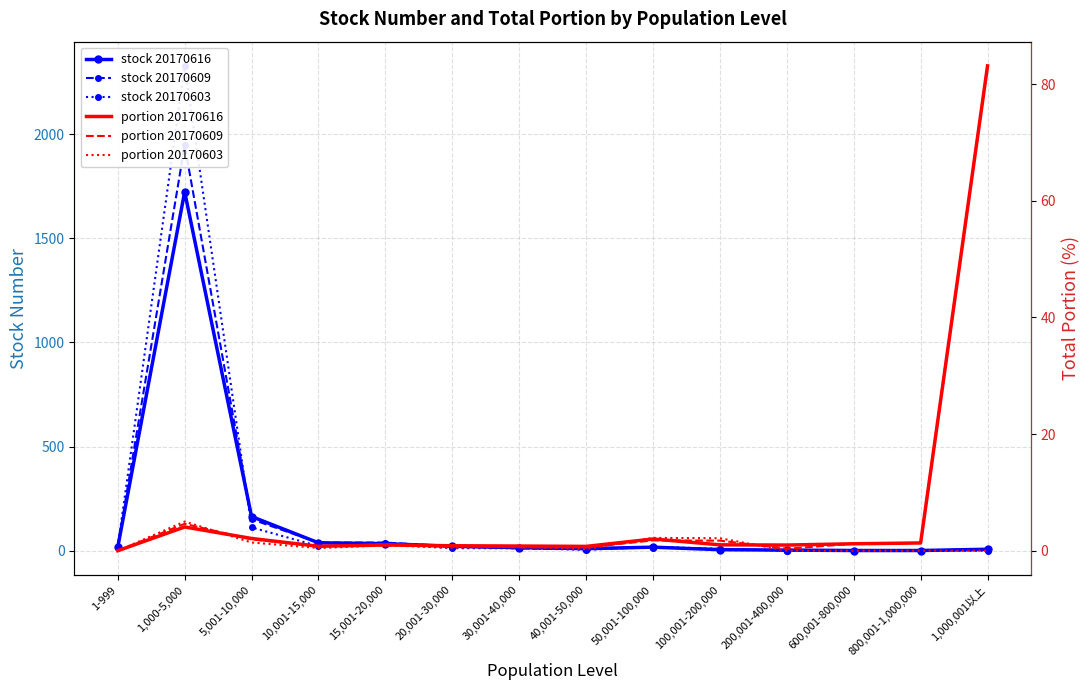

In portion 20170616, how many points are lower than both neighbors (excluding endpoints)?

3